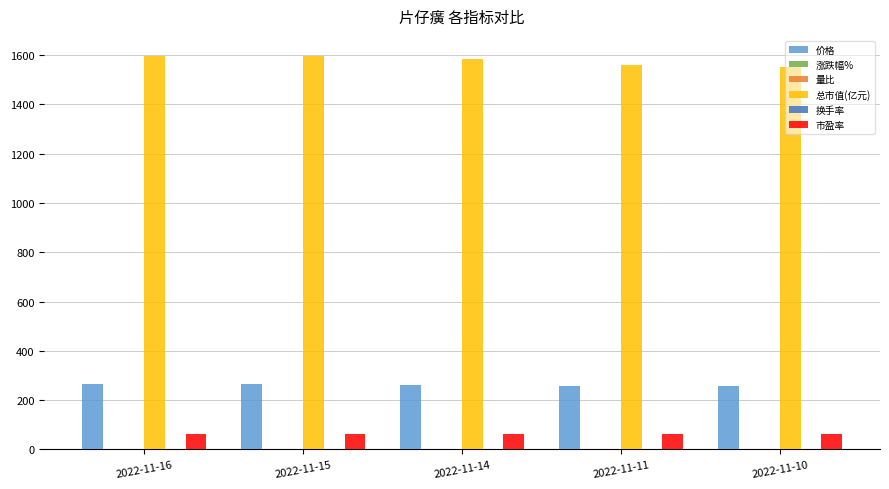

What is the maximum value shown in the chart?

1597.4